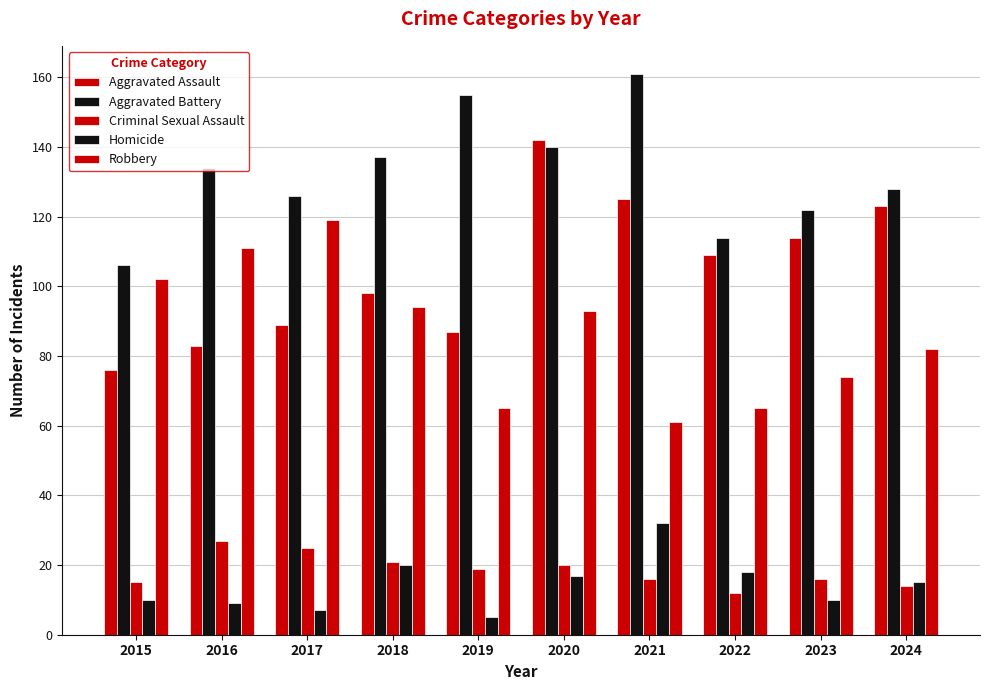

How many bars are there in each group?

5